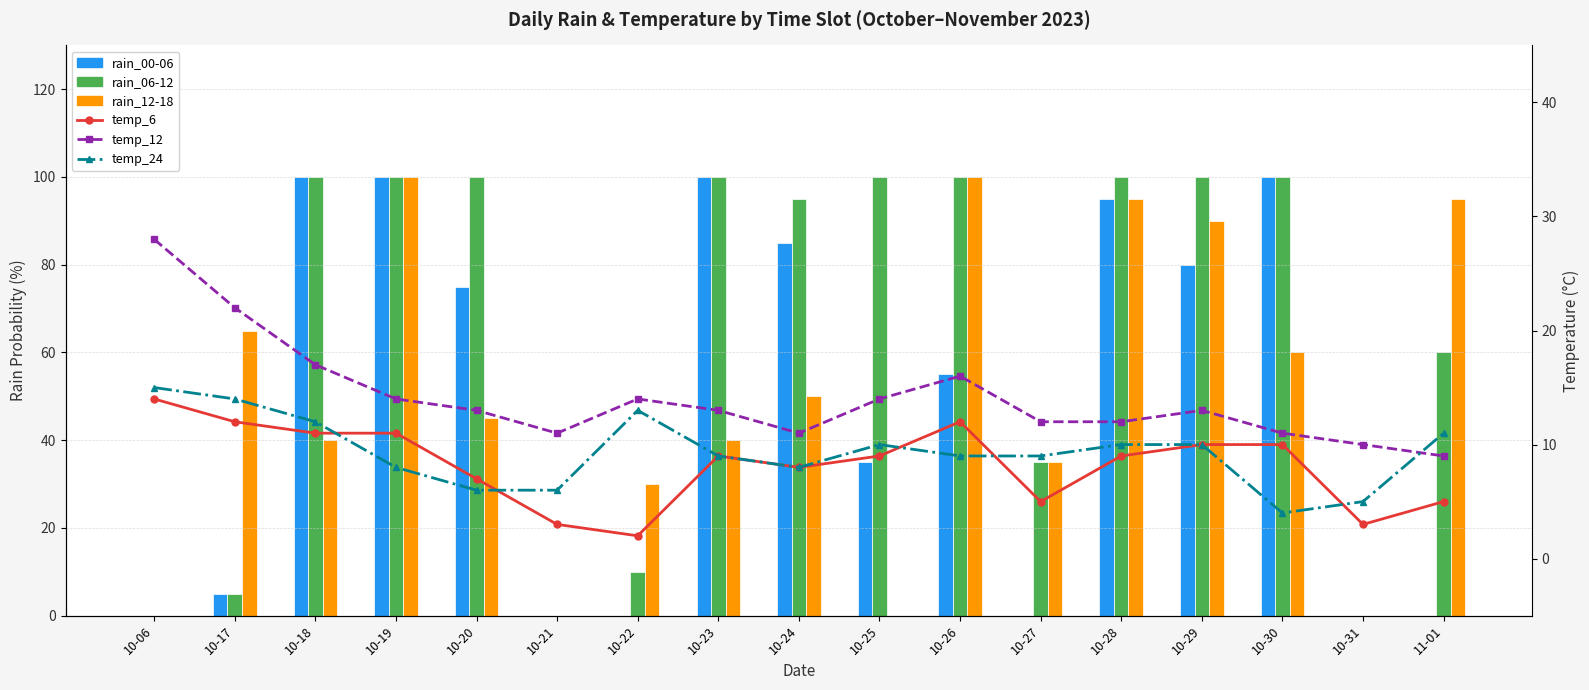

What is the sum of all temp_12 values?

240